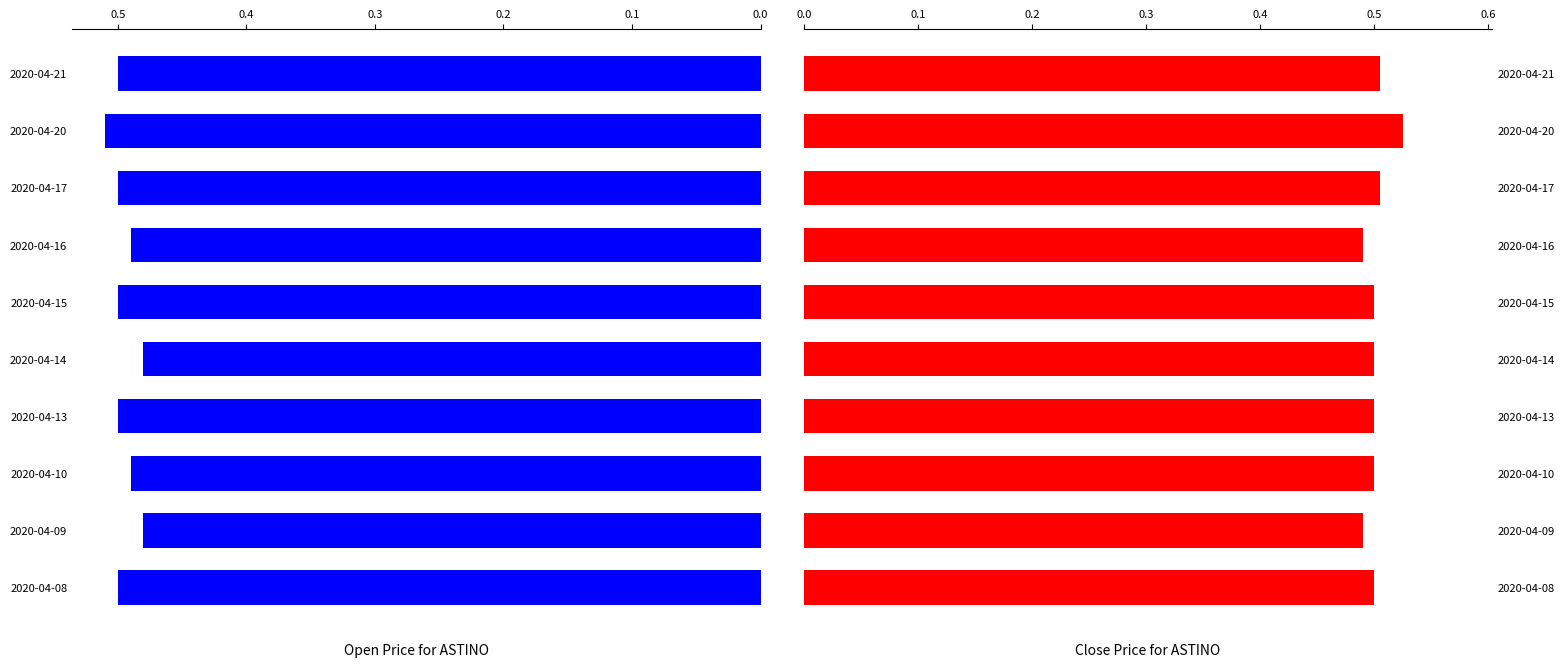

Does the chart contain any negative values?

No